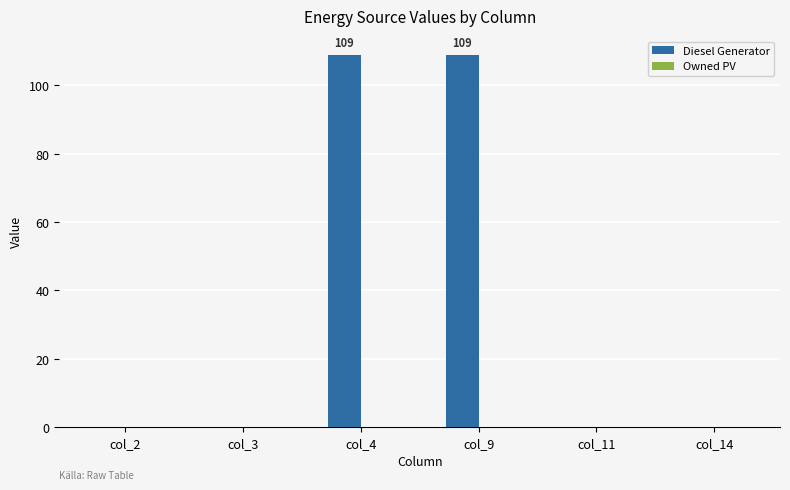

Which has a higher value, col_9 or col_11?

col_9